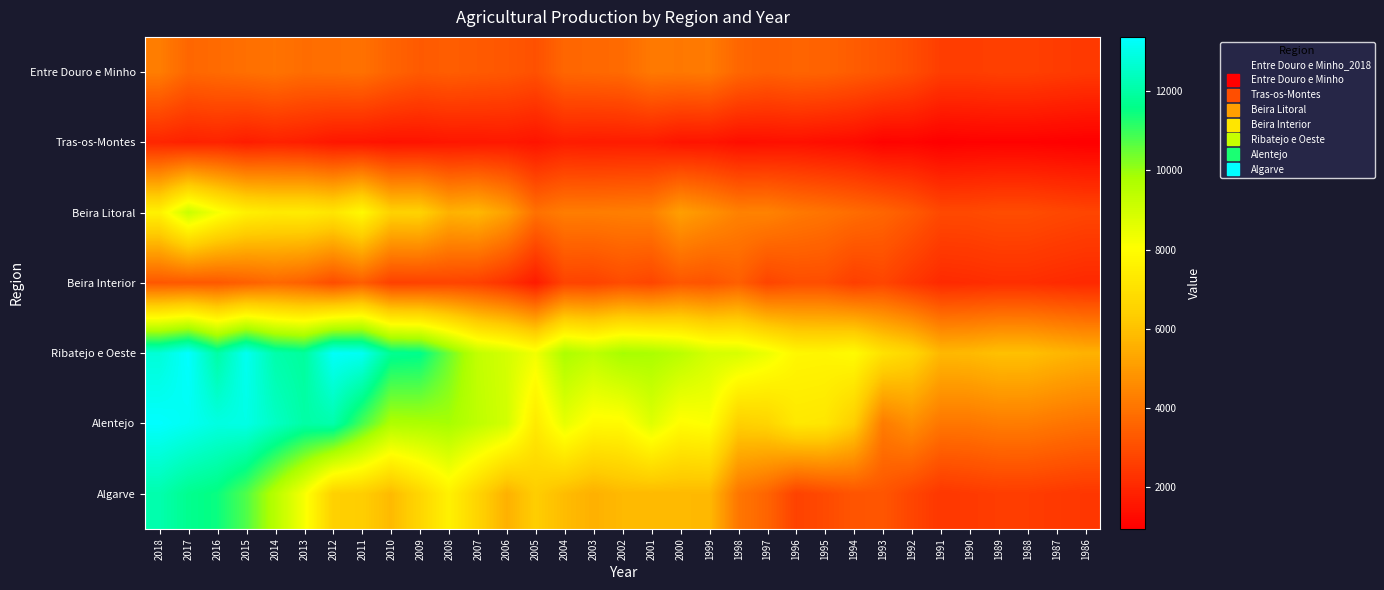

Which series has the largest total across all categories?

Ribatejo e Oeste